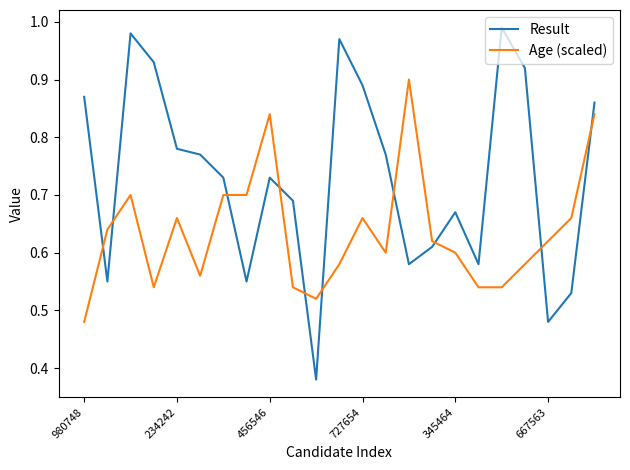

List the series in order of their overall mean, lowest first.

Age (scaled), Result